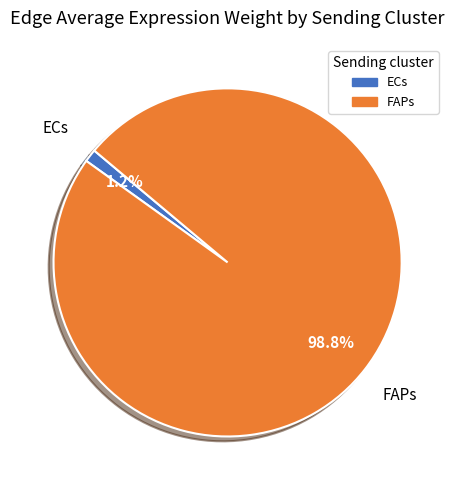

Is there any slice that represents more than half of the pie?

Yes